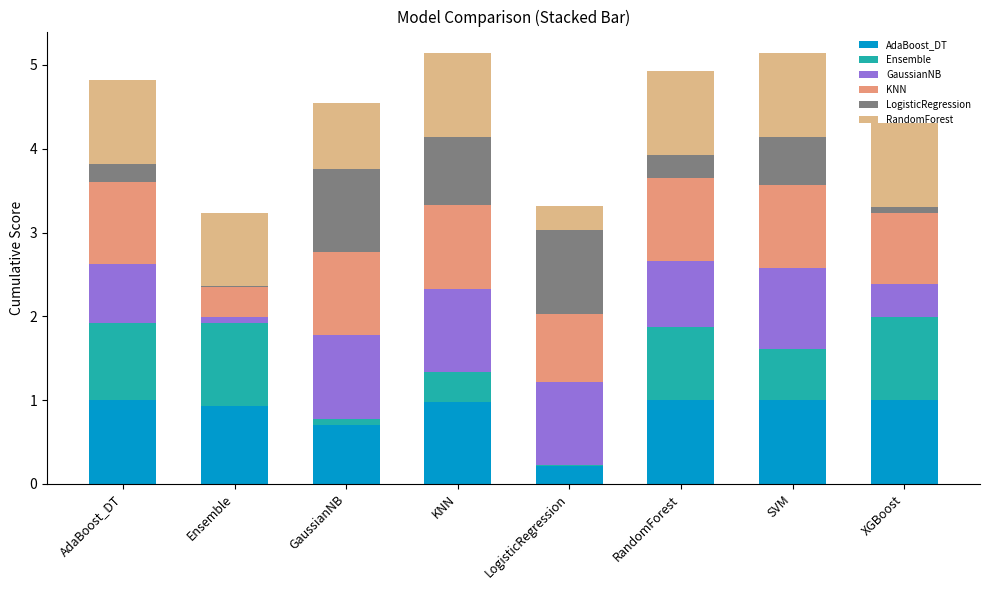

What is the difference between the maximum and minimum values in the AdaBoost_DT series?

0.8